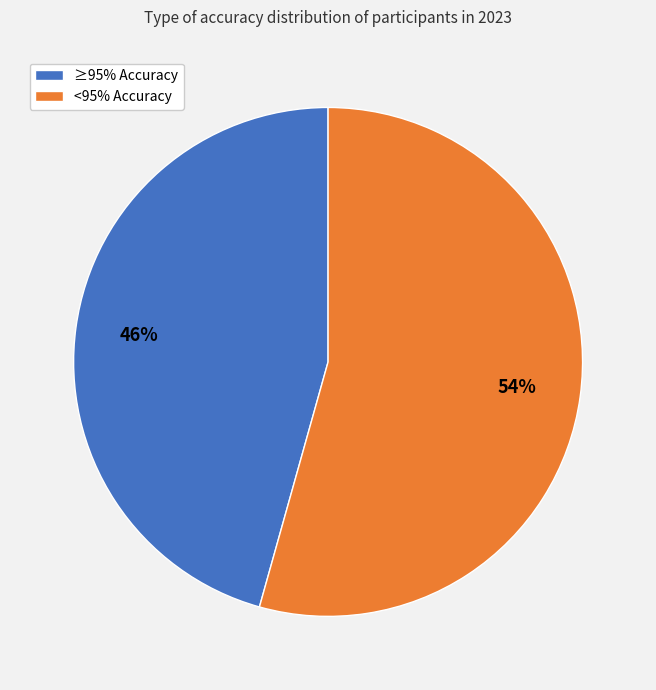

Is the sum of <95% Accuracy and ≥95% Accuracy greater than half?

Yes